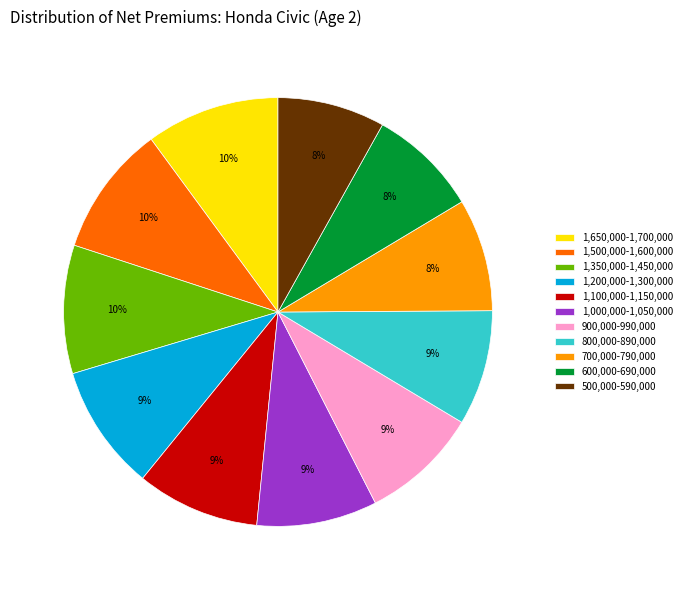

The 600,000-690,000 slice represents 1% of the pie. True or false?

False